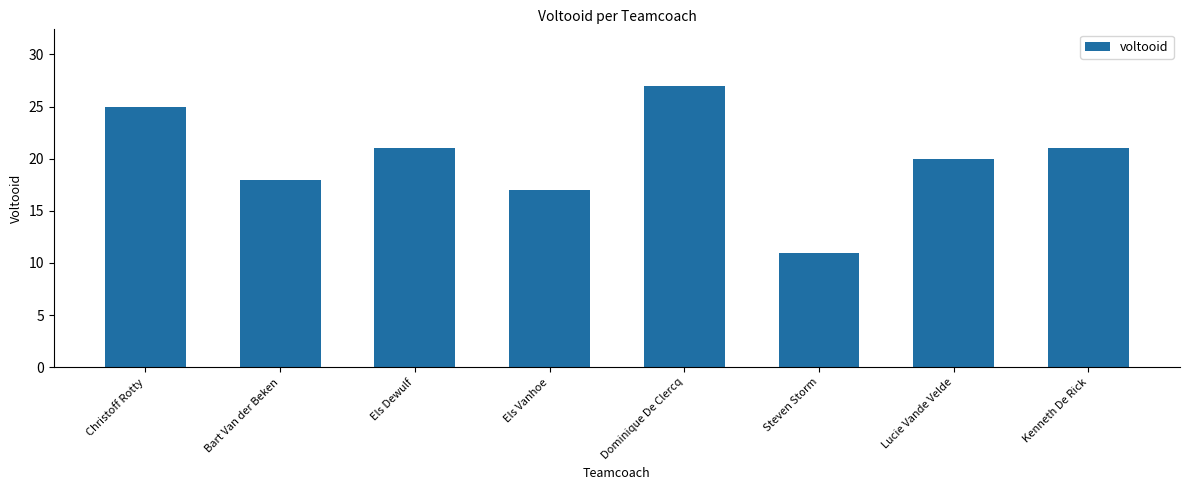

How many categories are shown in the chart?

8